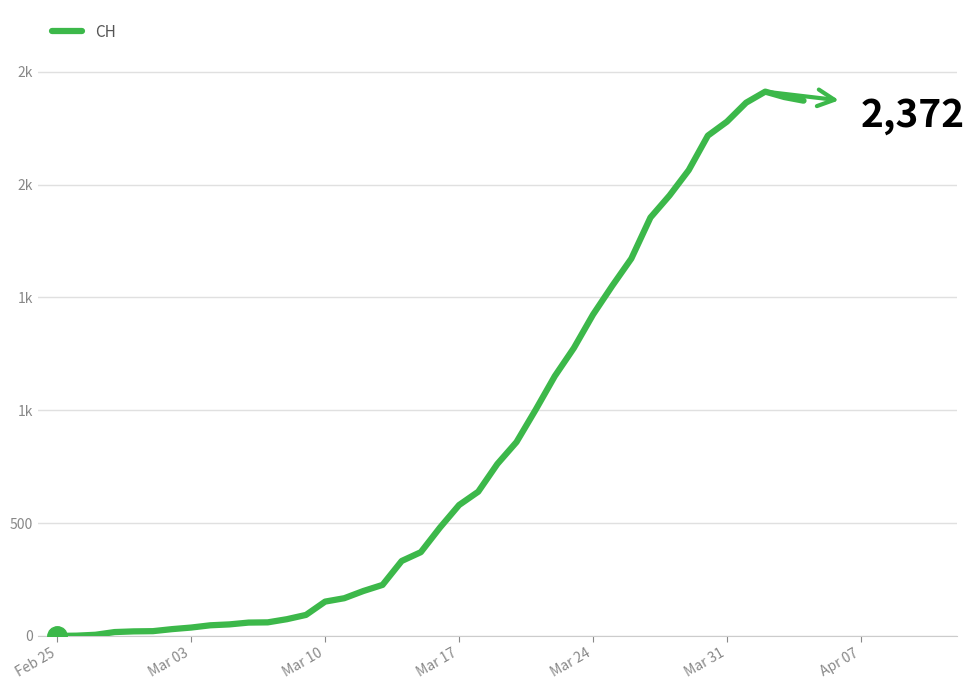

Is this an area chart (filled region under the line)?

No